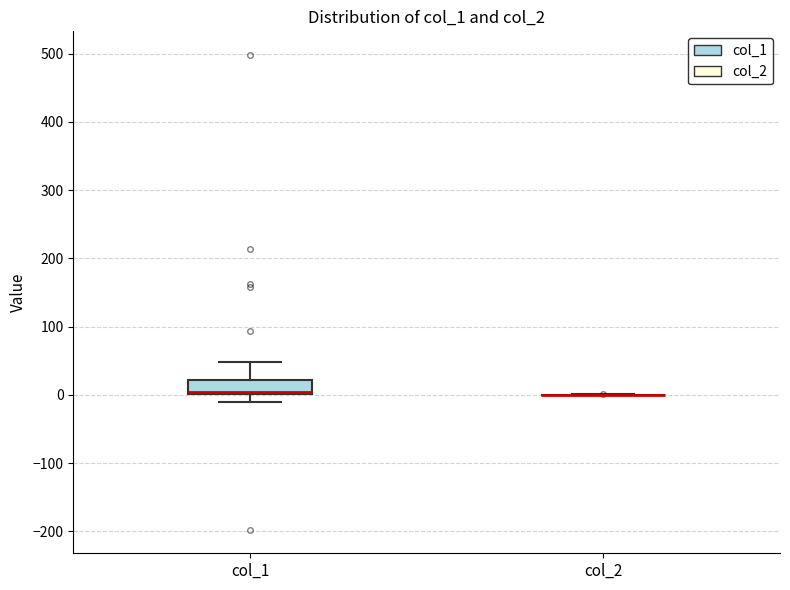

Which box is the tallest, from its lower edge to its upper edge?

col_1